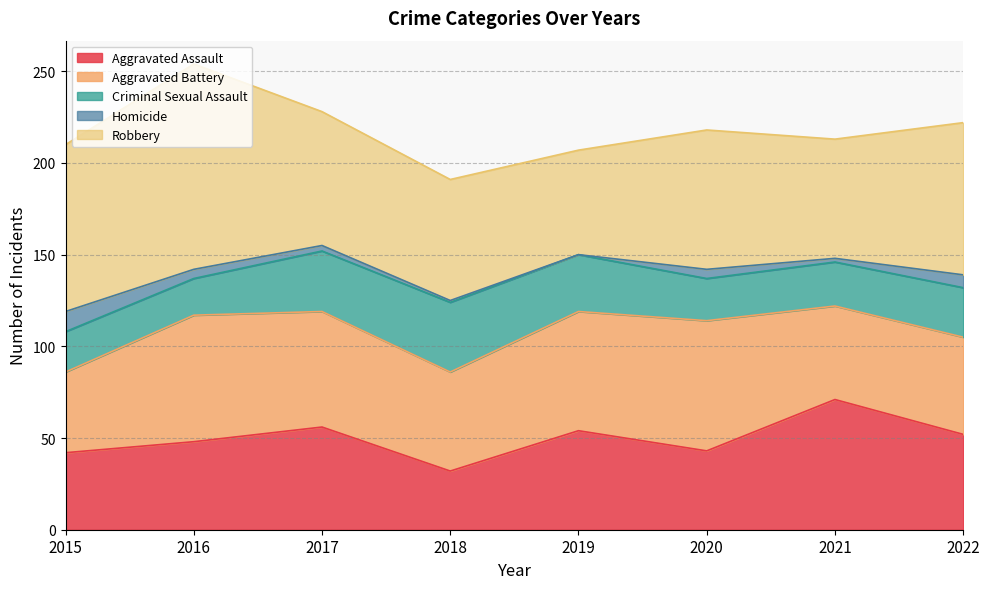

Between 2019 and 2020, which series saw the biggest shift?

Robbery